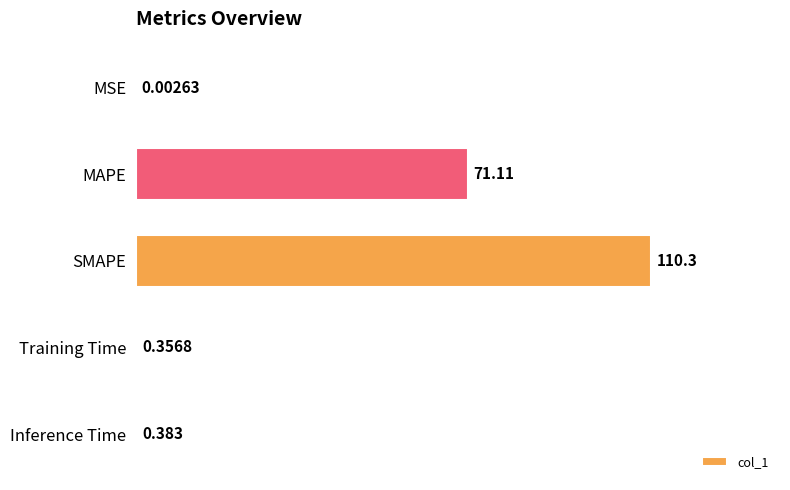

Which has a higher value, MSE or Inference Time?

Inference Time